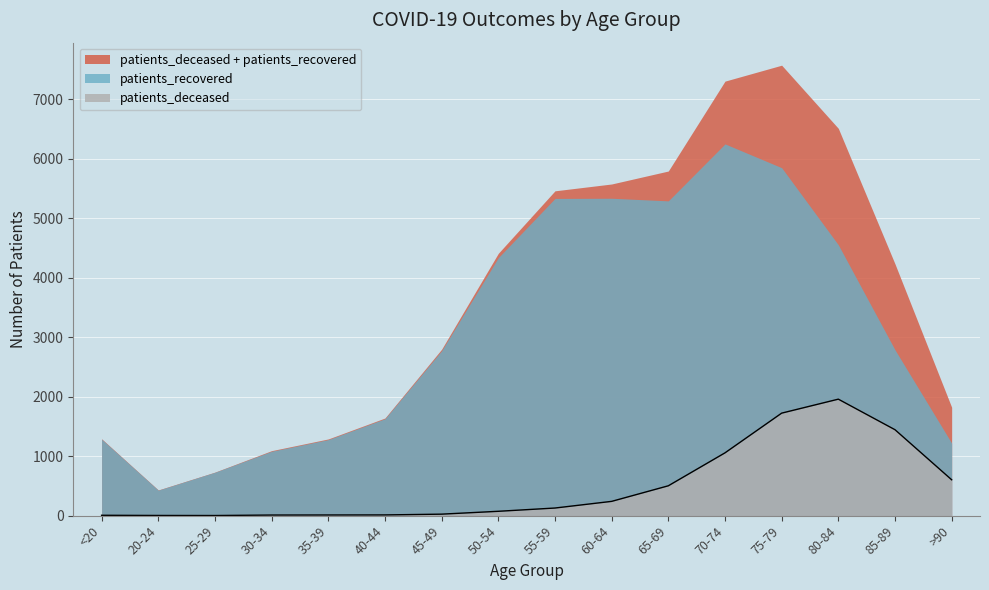

What is the difference between the maximum and minimum values?

1957